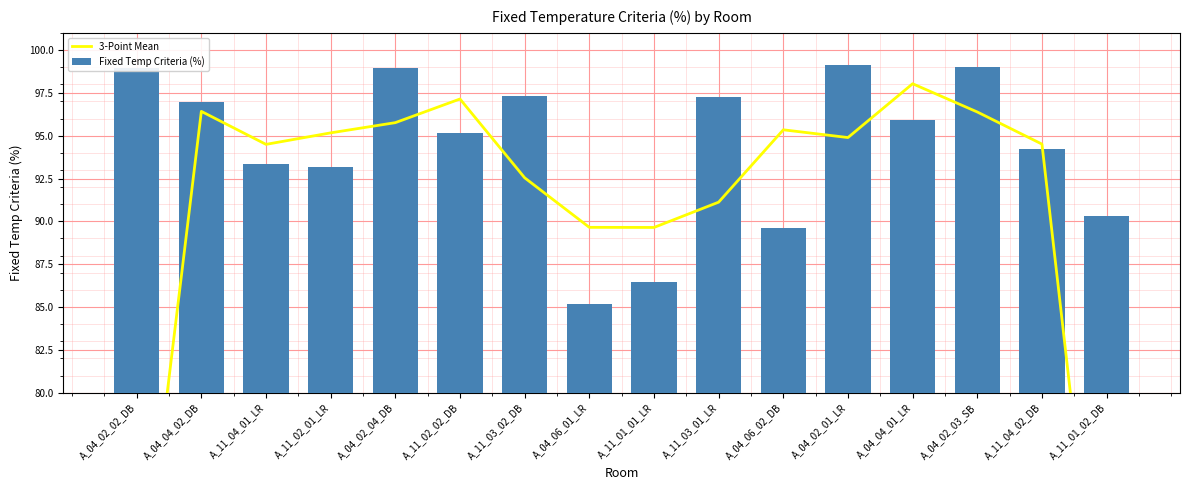

Which has a higher value, A_04_04_01_LR or A_04_06_02_DB?

A_04_04_01_LR